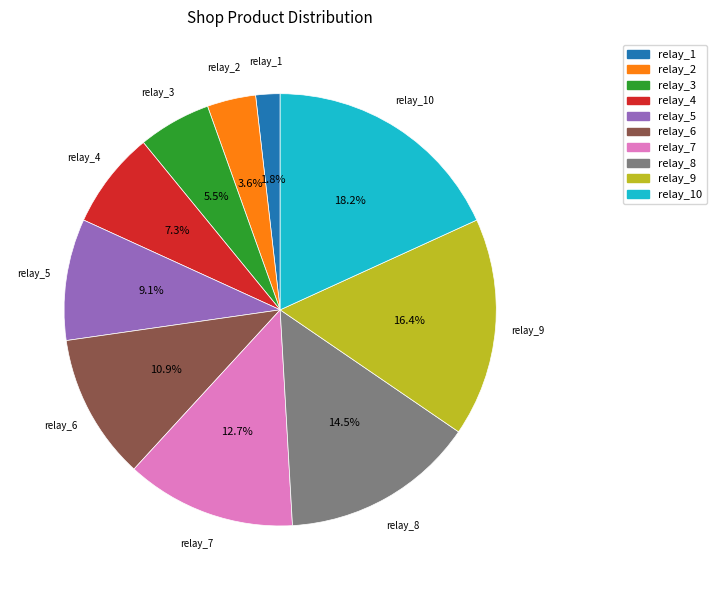

Is there a majority slice in this chart?

No